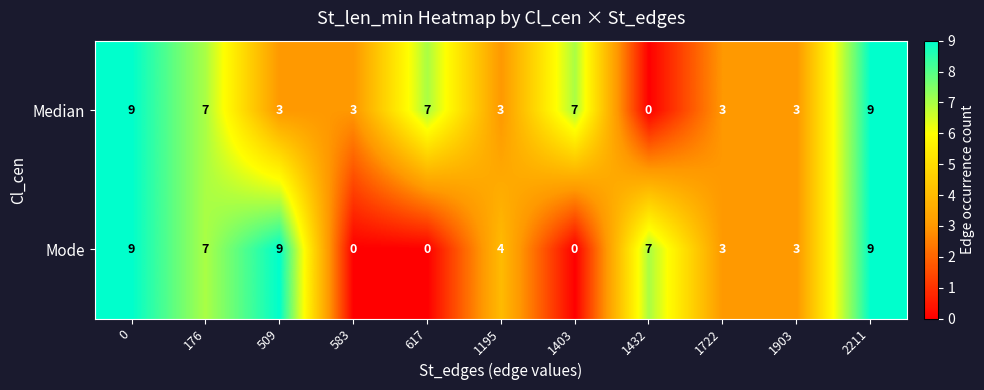

What is the total value across all series at 176?

14